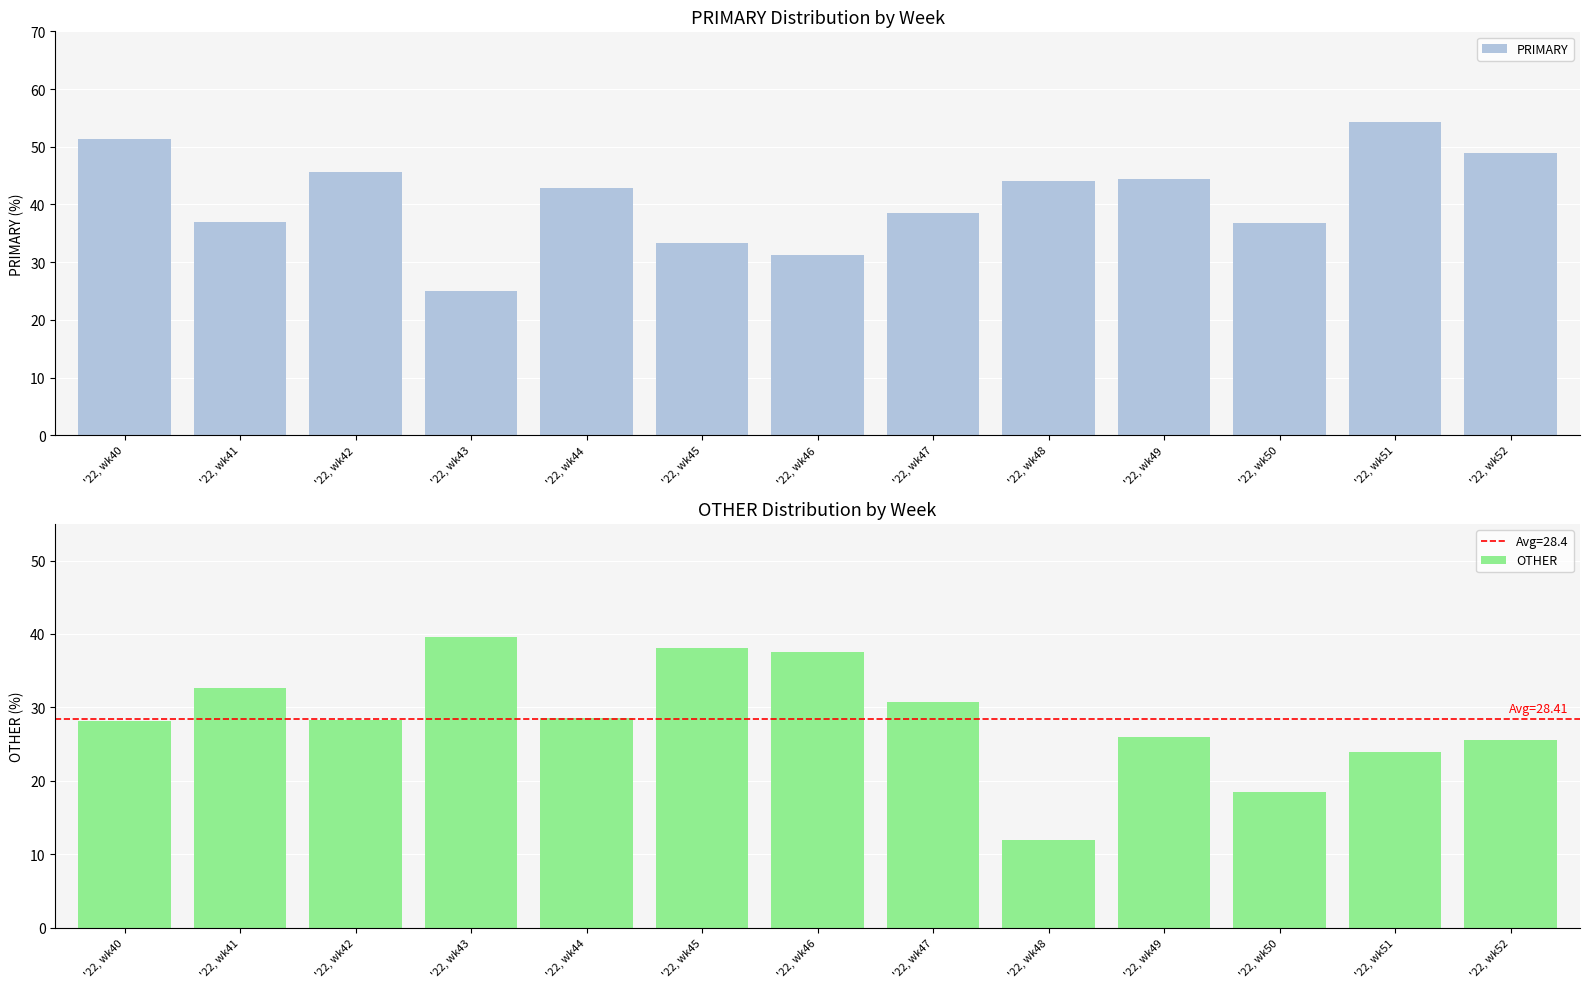

Which series has the largest total across all categories?

PRIMARY